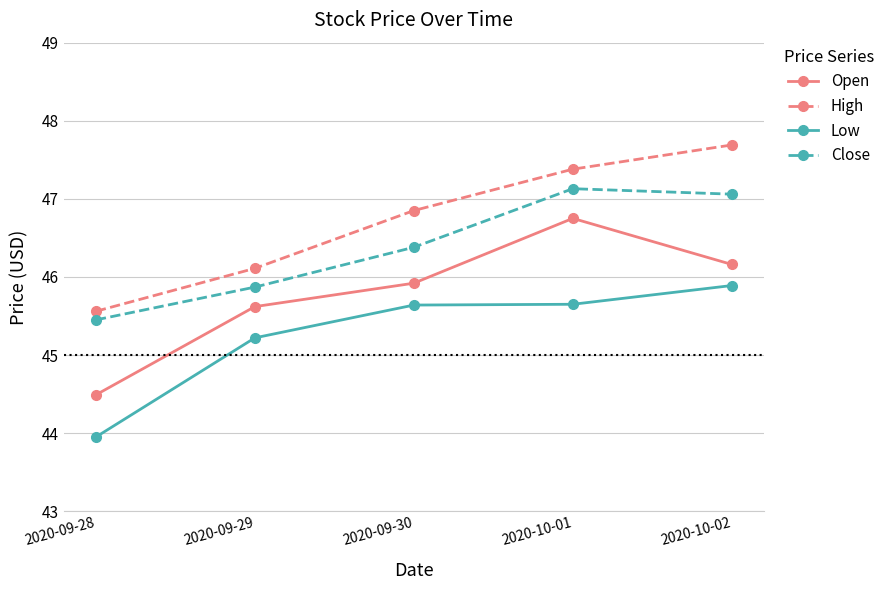

What is the spread (max minus min) of values at 2020-09-29?

0.9